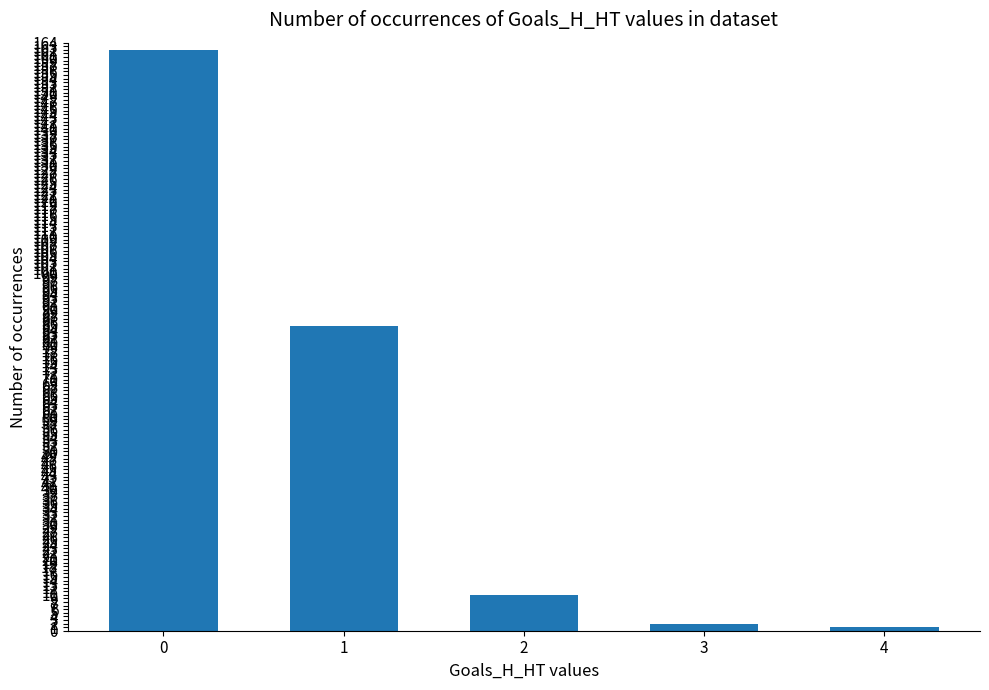

What is the maximum value shown in the chart?

162